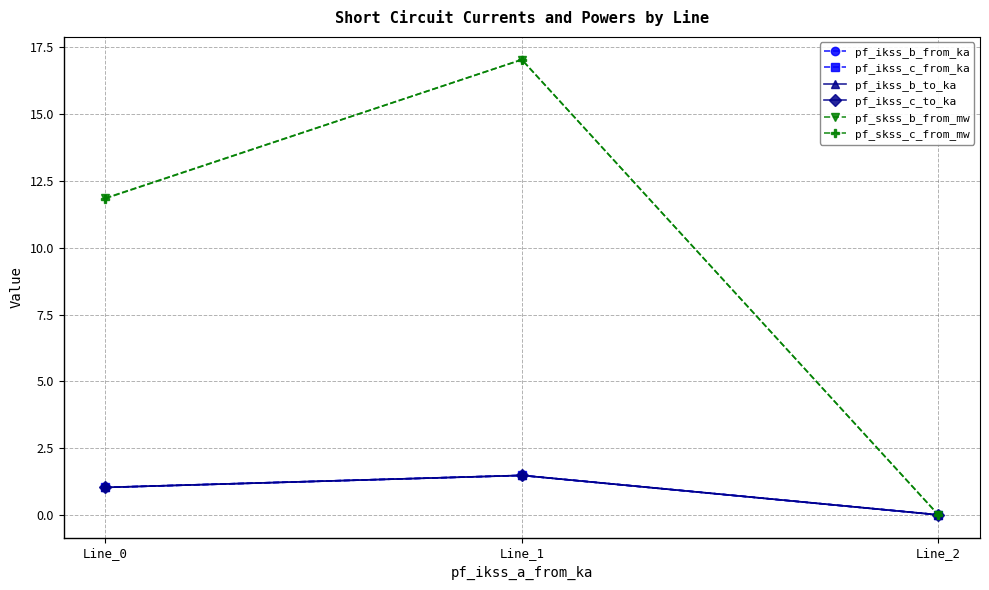

Does the chart have visible grid lines?

Yes